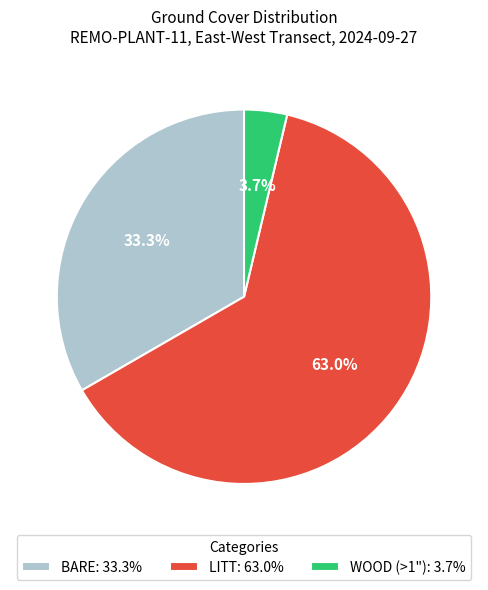

To the nearest percent, what is the difference between the largest and smallest slice percentages?

59%